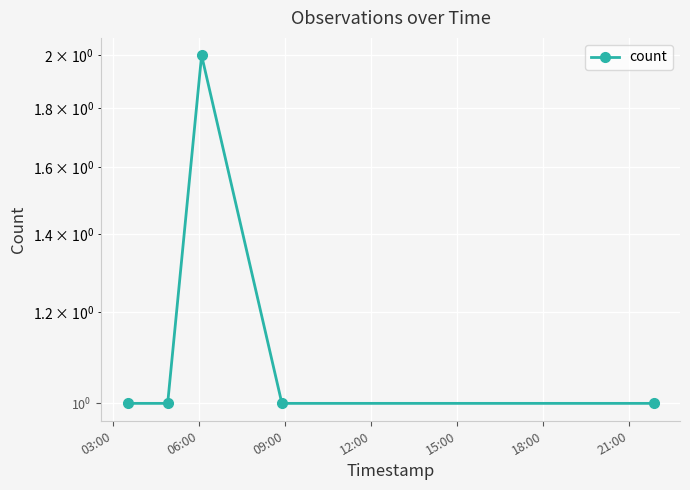

Count the values in the range 1 to 2.

5